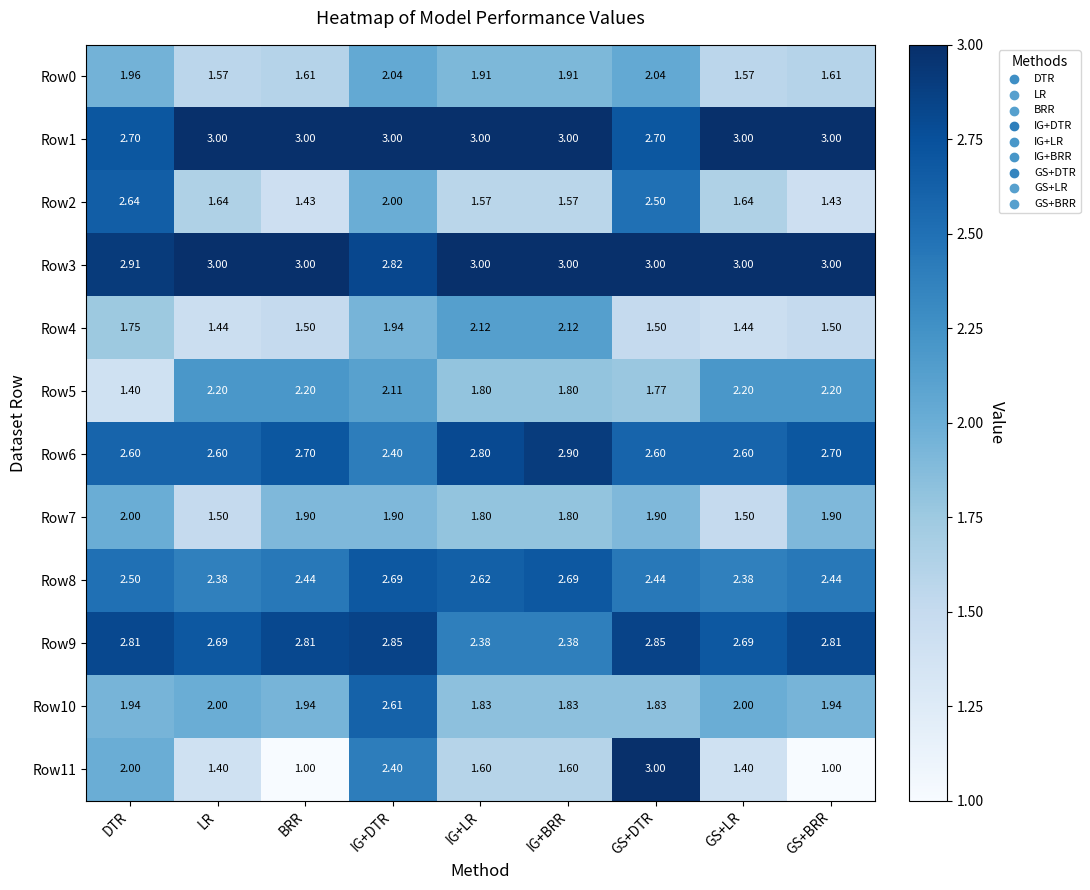

Is the value of Row4 at DTR greater than the value of Row5 at IG+LR?

No